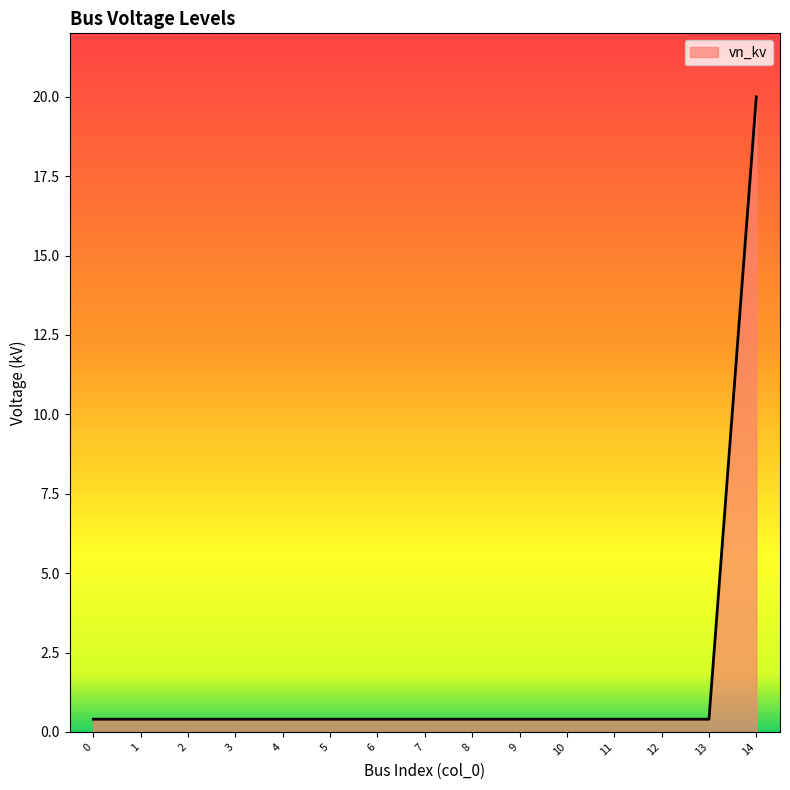

What is the average value?

1.7